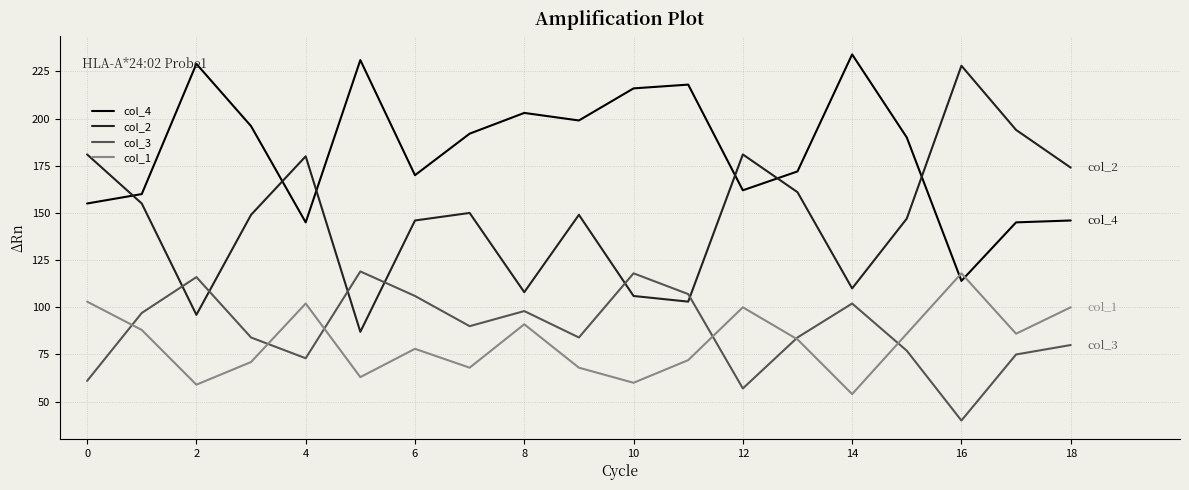

Which series has the widest spread of values?

col_2